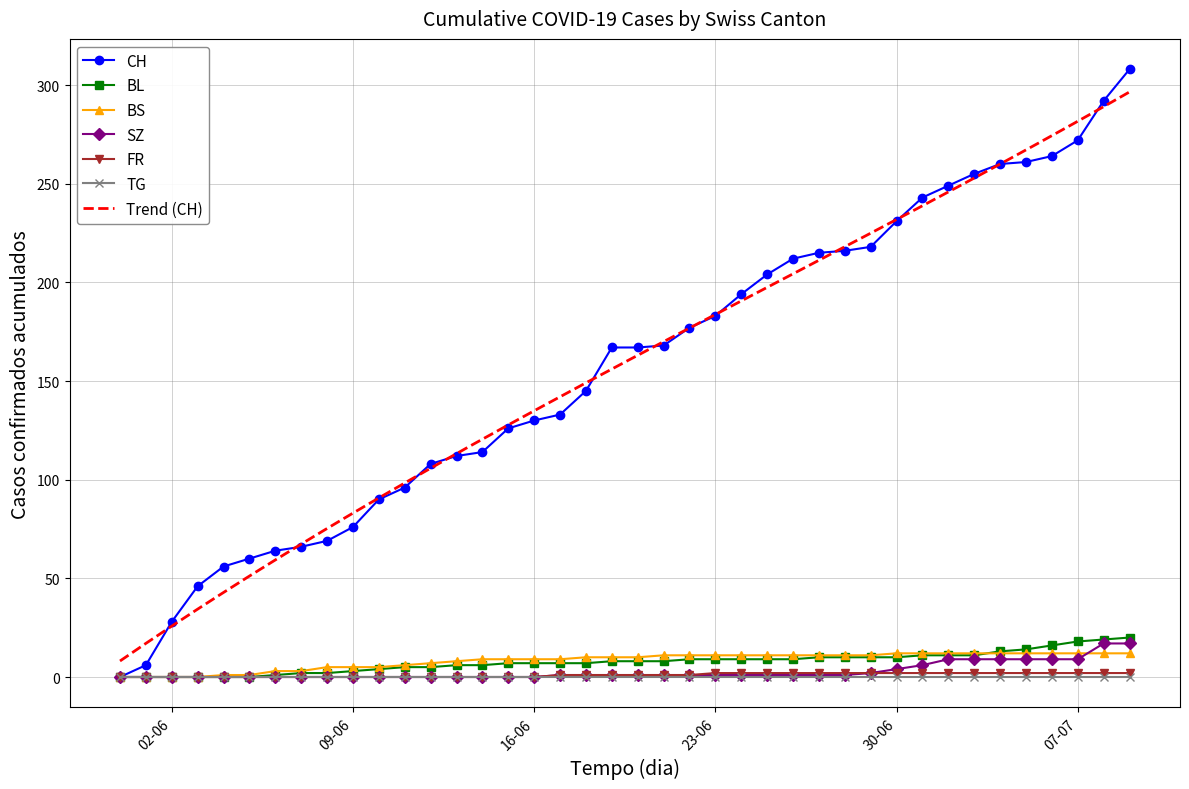

What is the label of the 31st point from the left?

30-06